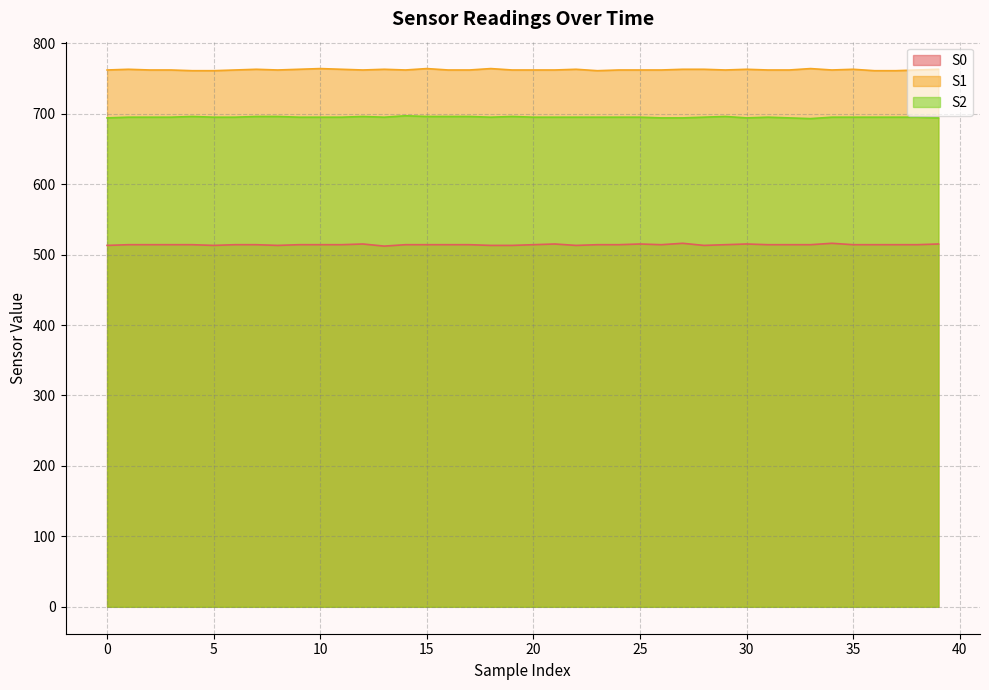

What is the difference between the maximum and second lowest values in the S0 series?

3